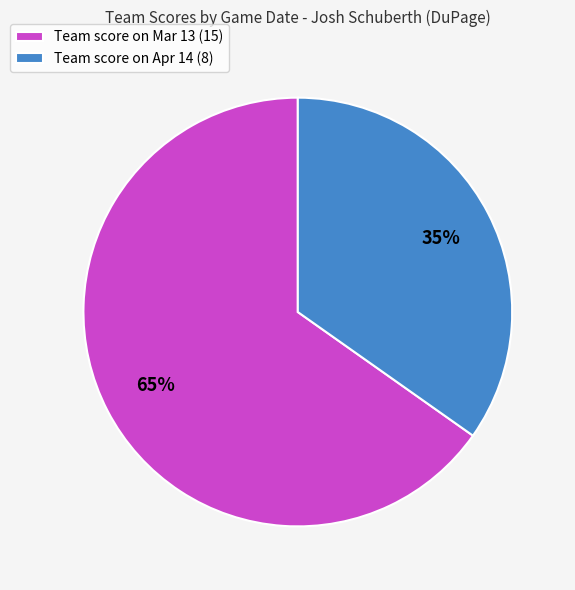

Count the number of slices in the pie.

2